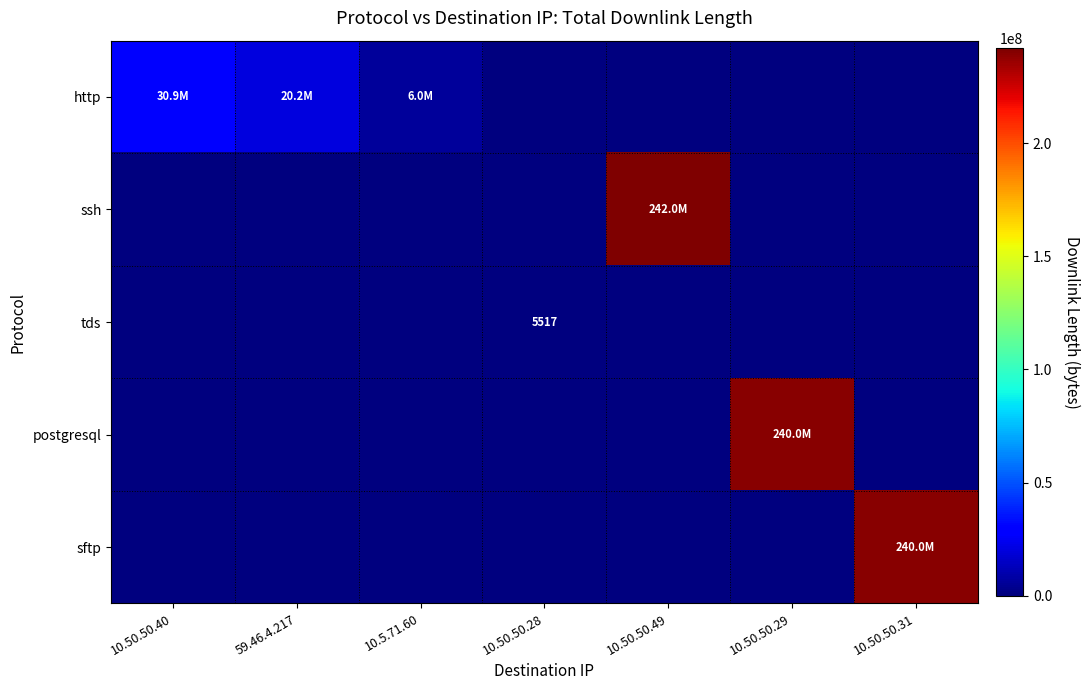

At how many categories does at least one series exceed 46413331?

3